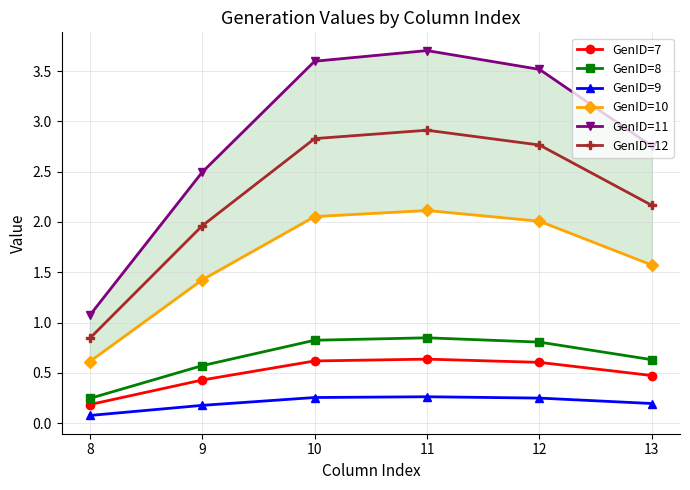

Where is the first local maximum for GenID=12?

11